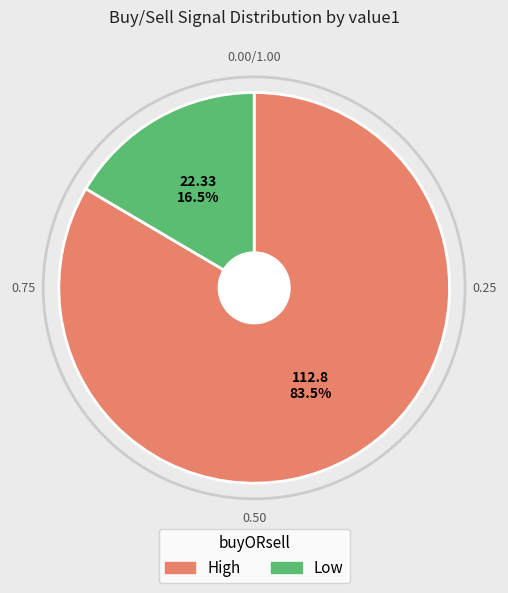

Is there a majority slice in this chart?

Yes